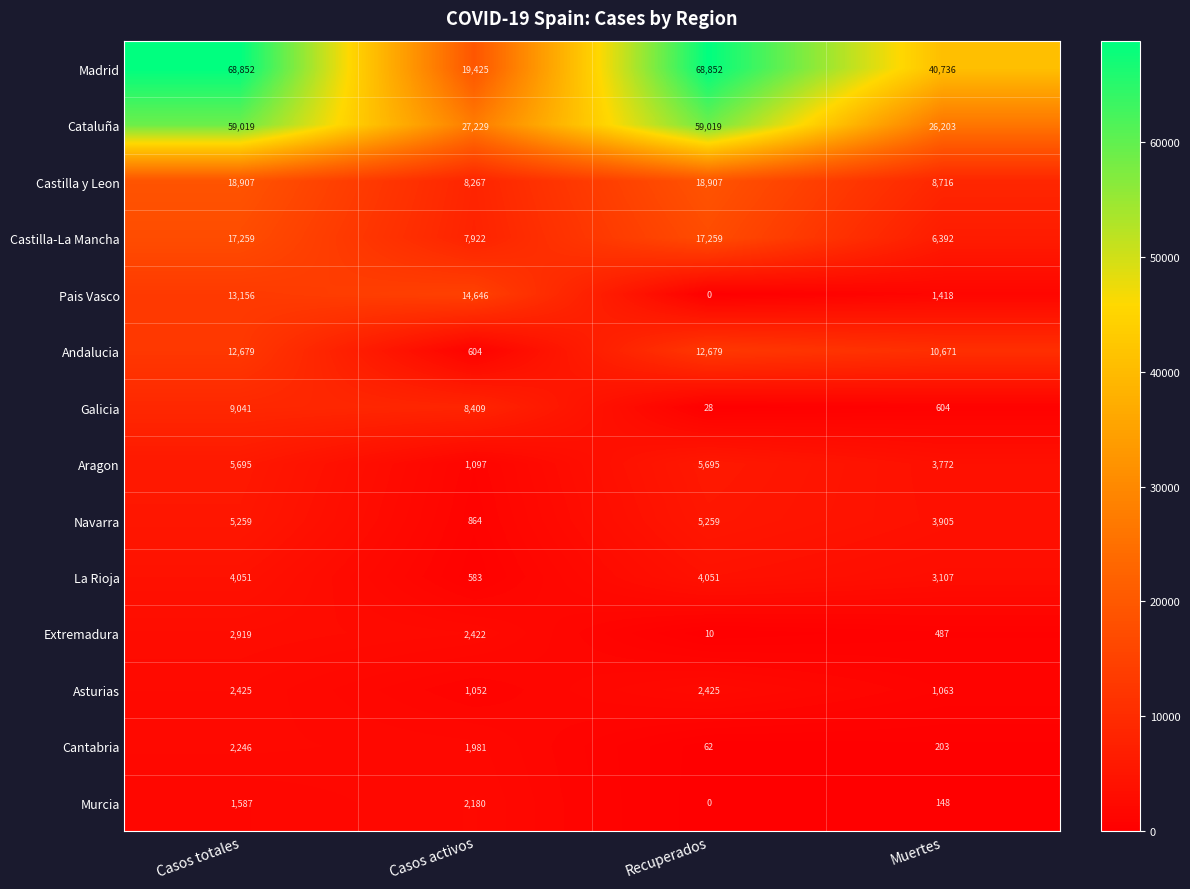

List the series in order of their peak value, lowest first.

Murcia, Cantabria, Asturias, Extremadura, La Rioja, Navarra, Aragon, Galicia, Andalucia, Pais Vasco, Castilla-La Mancha, Castilla y Leon, Cataluña, Madrid